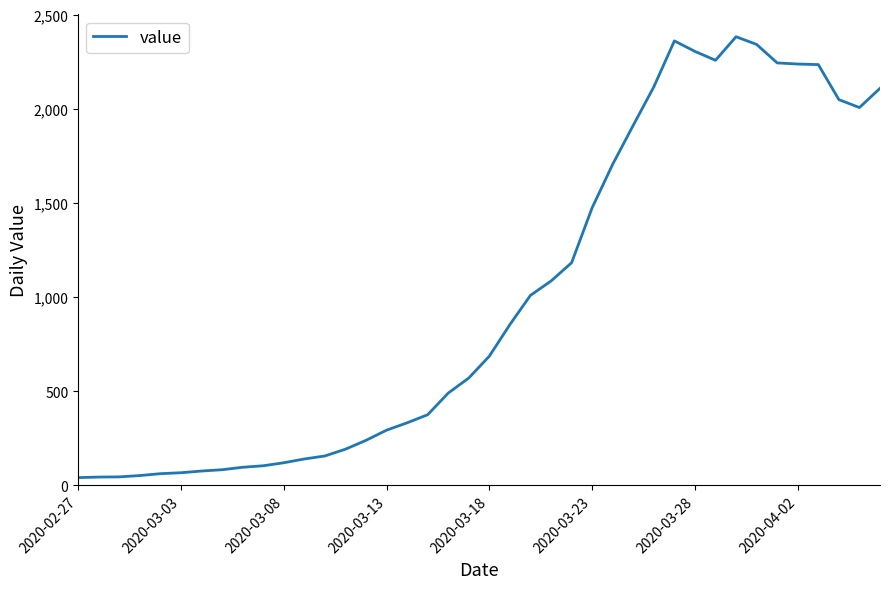

Count the number of categories in the chart.

40